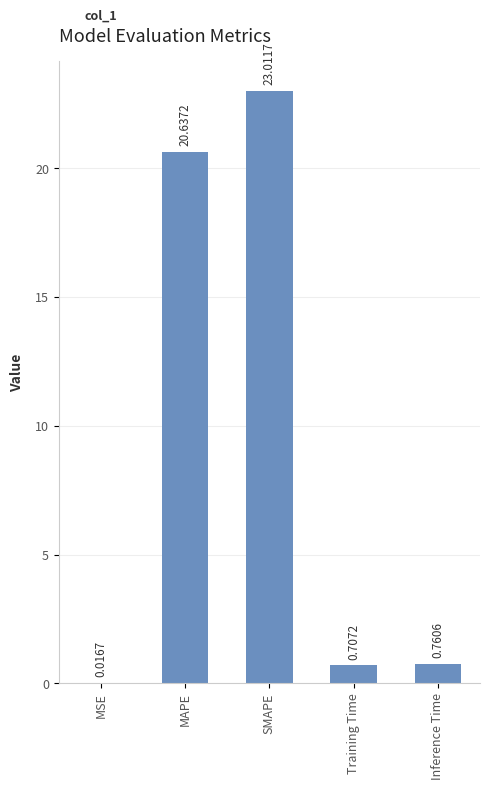

What is the sum of the values at MAPE and SMAPE?

43.6